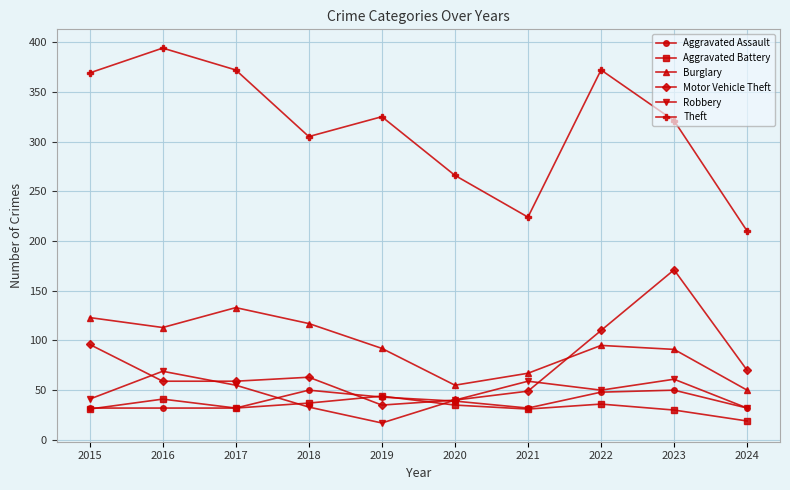

What is the minimum value shown in the chart?

17